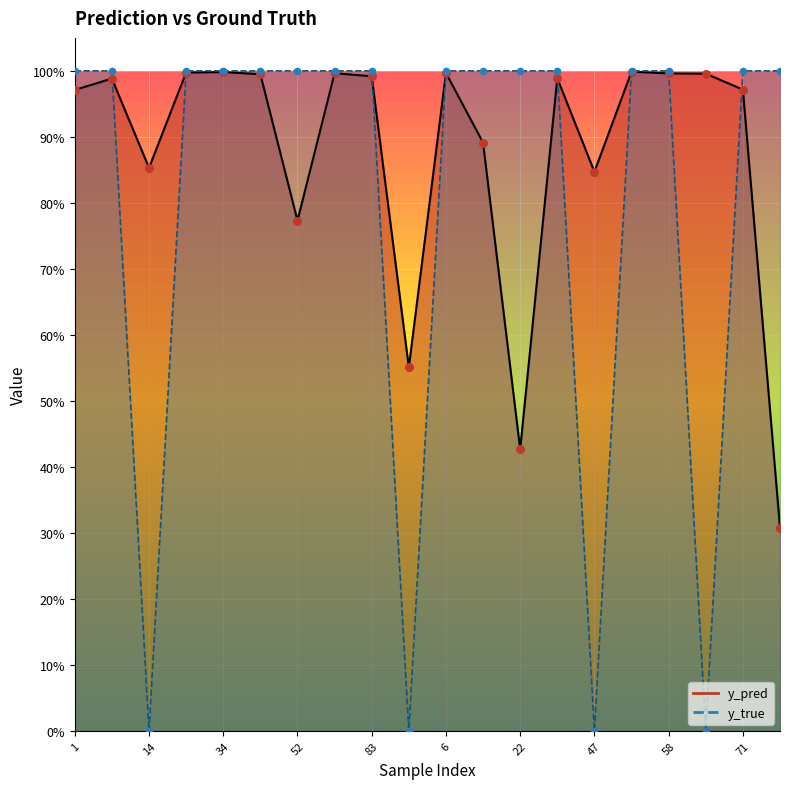

Which series has the largest total across all categories?

y_pred